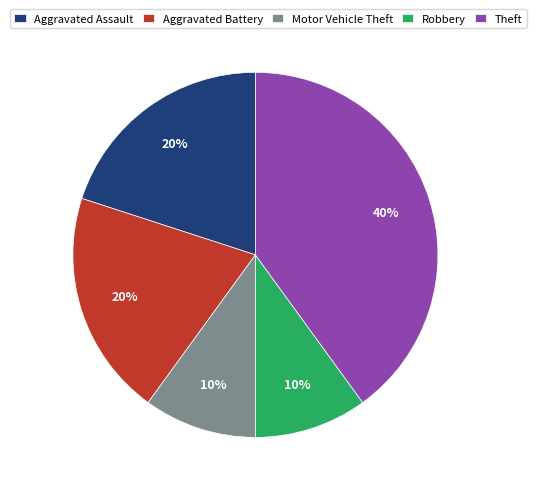

To the nearest percent, what is the difference between the largest and smallest slice percentages?

30%